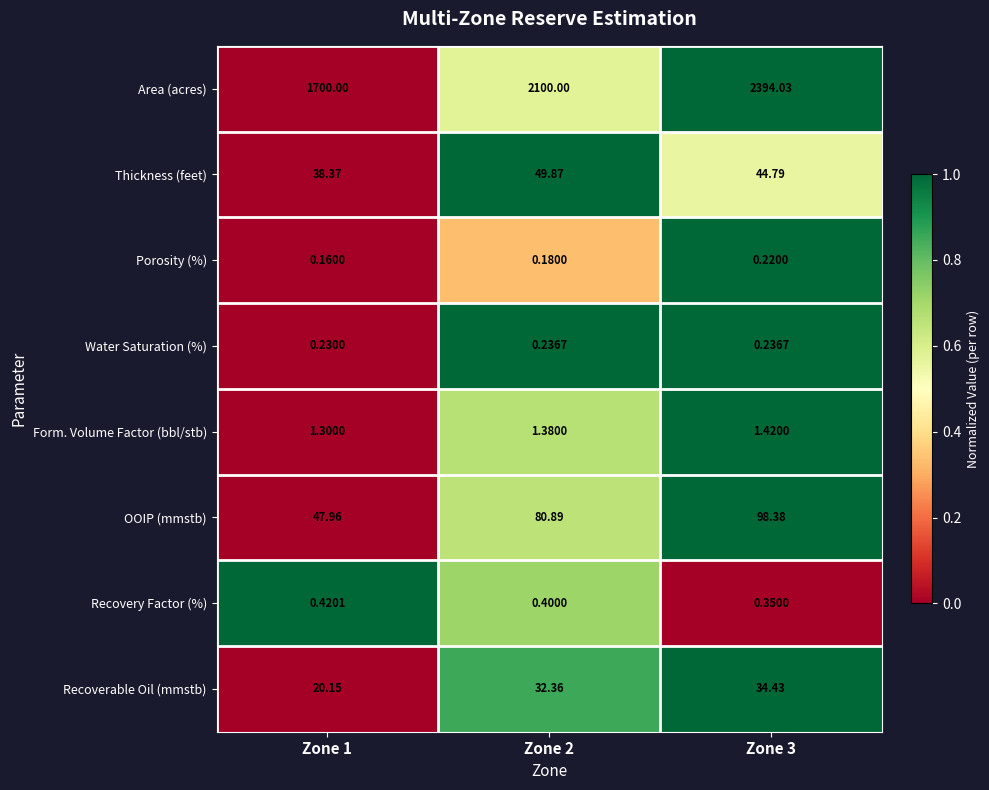

How many values in the OOIP (mmstb) series are below 80?

1